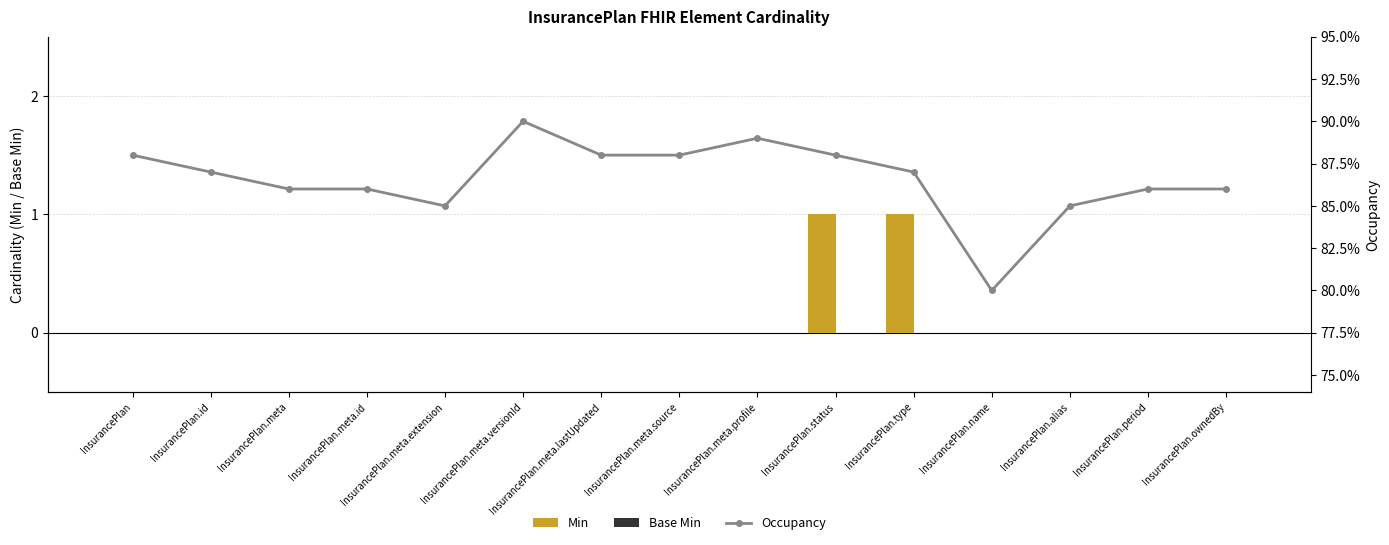

At how many categories does at least one series exceed 0?

15